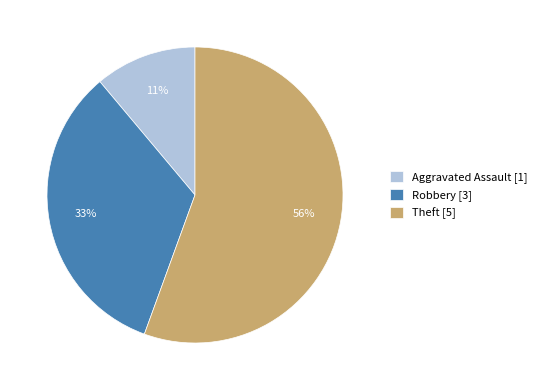

How many segments does this pie chart have?

3